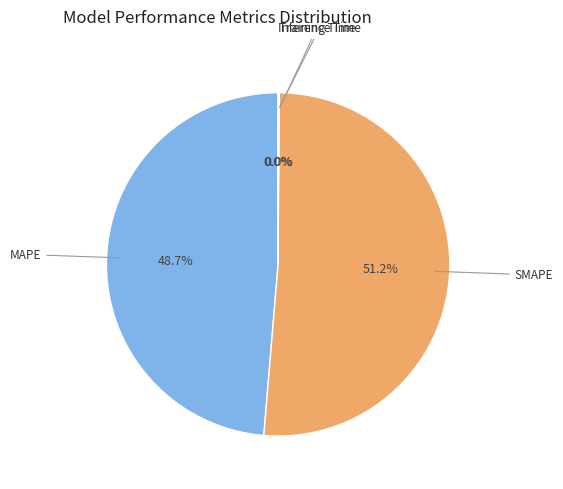

Is there any slice that represents more than half of the pie?

Yes